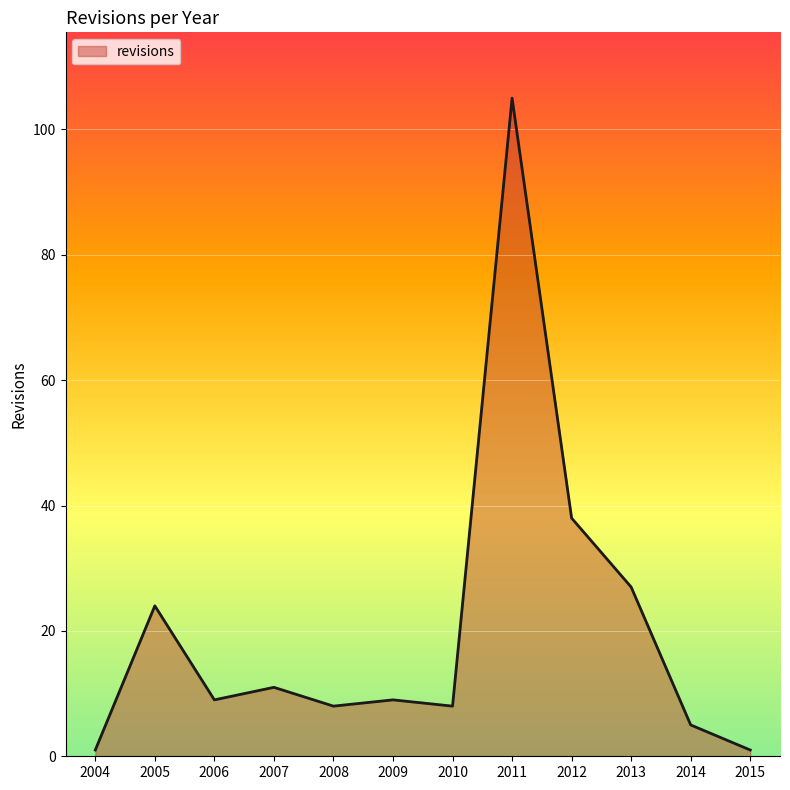

Where is the data nearest to the value 53?

2012